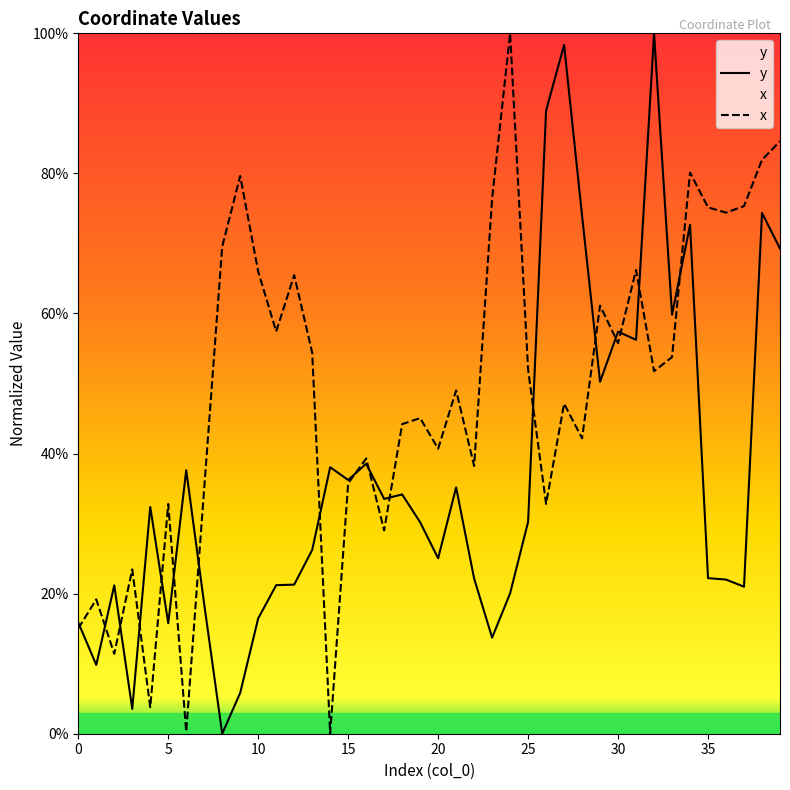

What is the value of the x point at the 10th from the left?

0.8